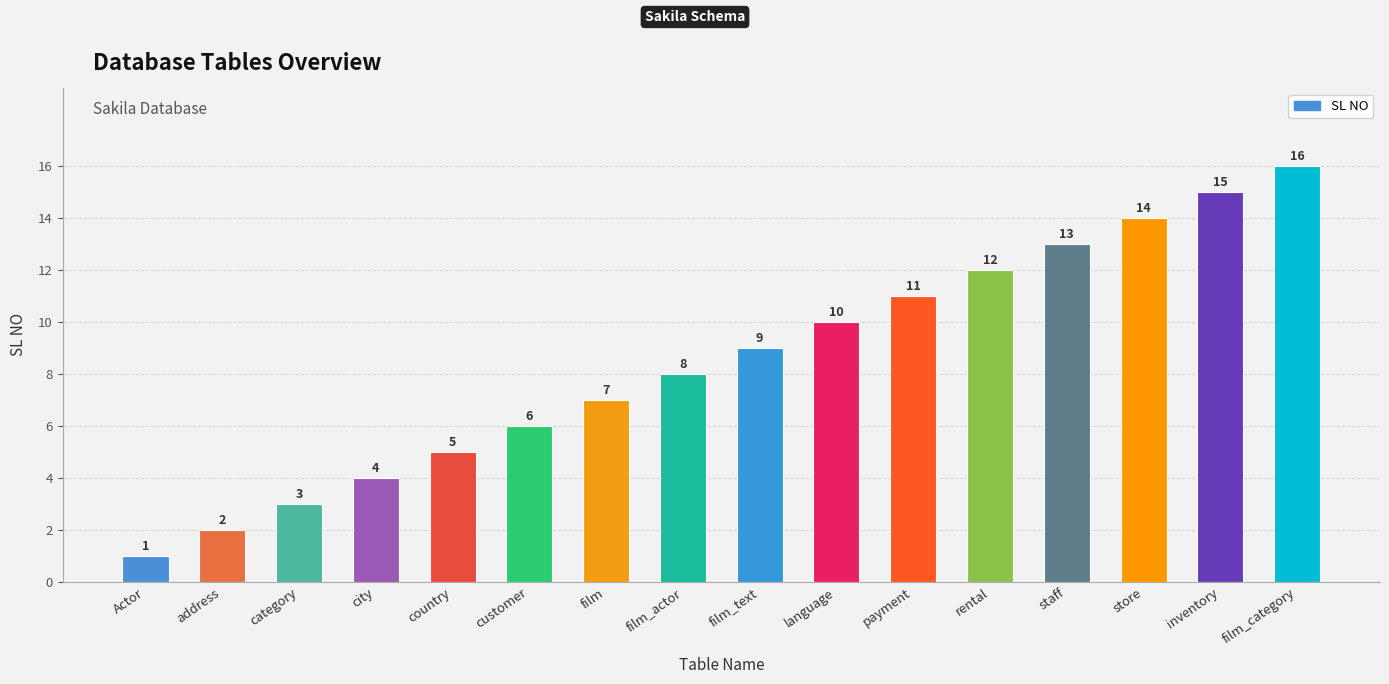

What is the difference between the maximum and minimum values?

15